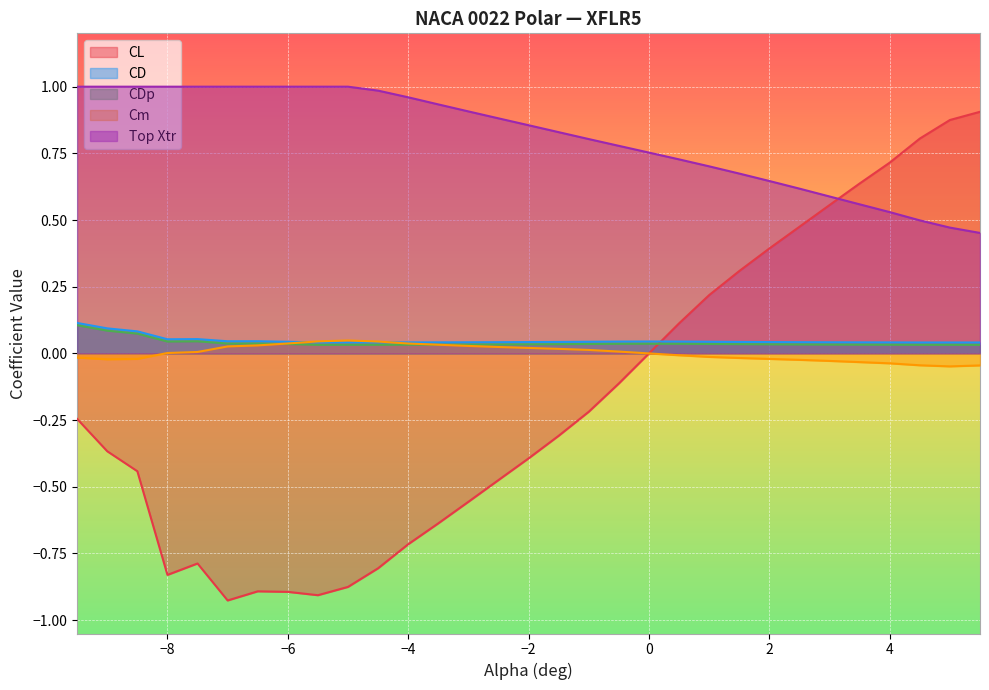

The value of Cm at −8 is 0.0. True or false?

True